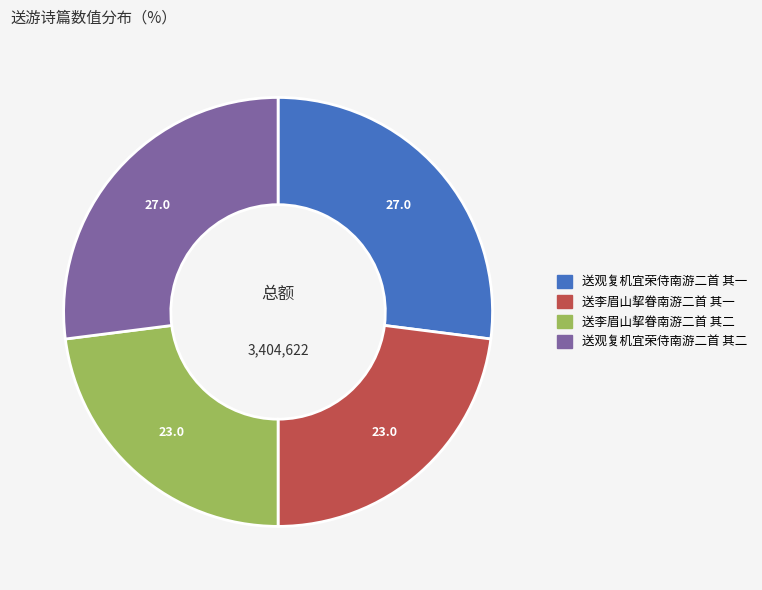

What is the ratio of the value at 送李眉山挈眷南游二首 其二 to the value at 送观复机宜荣侍南游二首 其一?

0.9